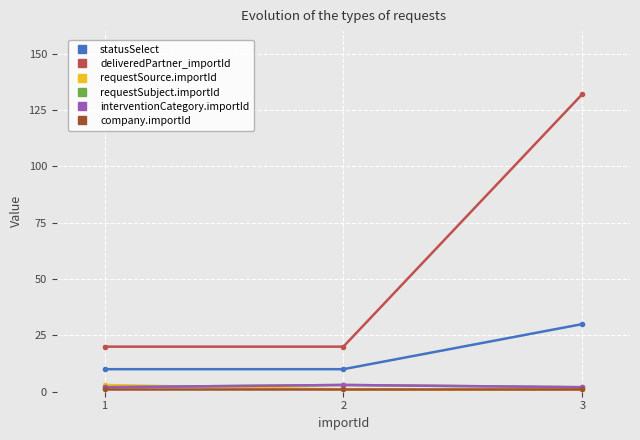

What is the spread (max minus min) of values at 1?

19